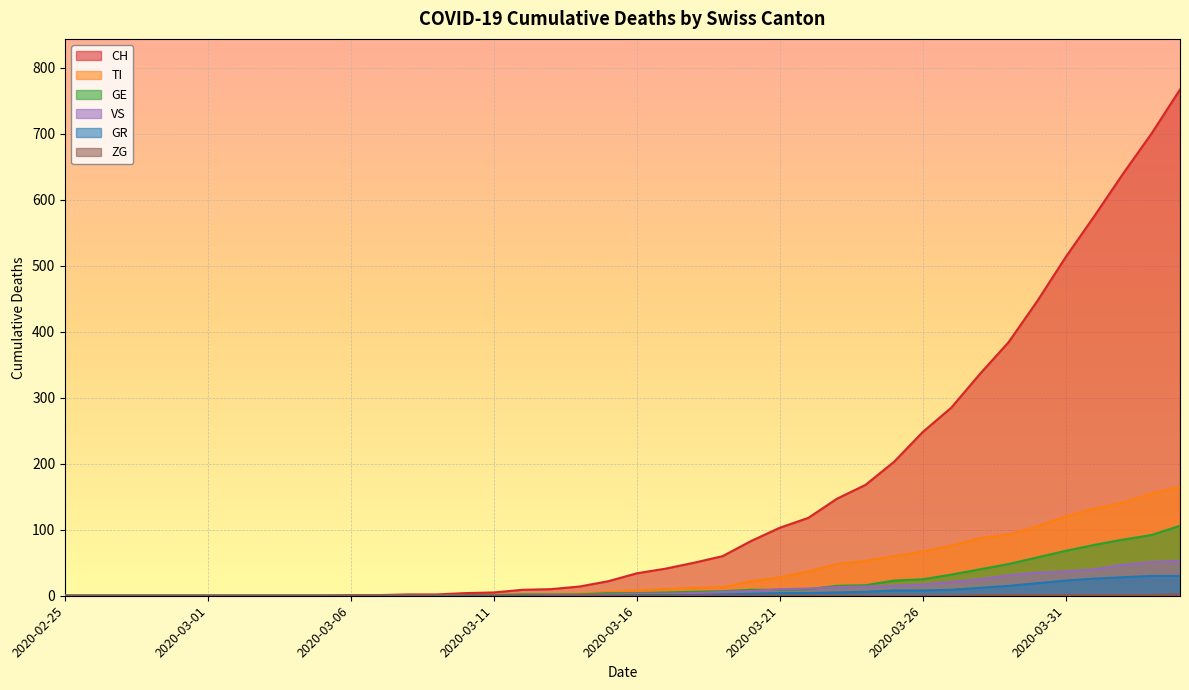

The GR series shows 0 at 2020-03-13. True or false?

True